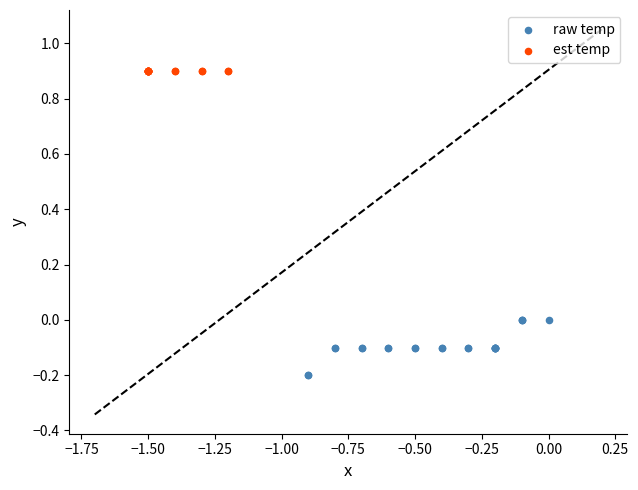

Which series contains the lowest Y value?

raw temp